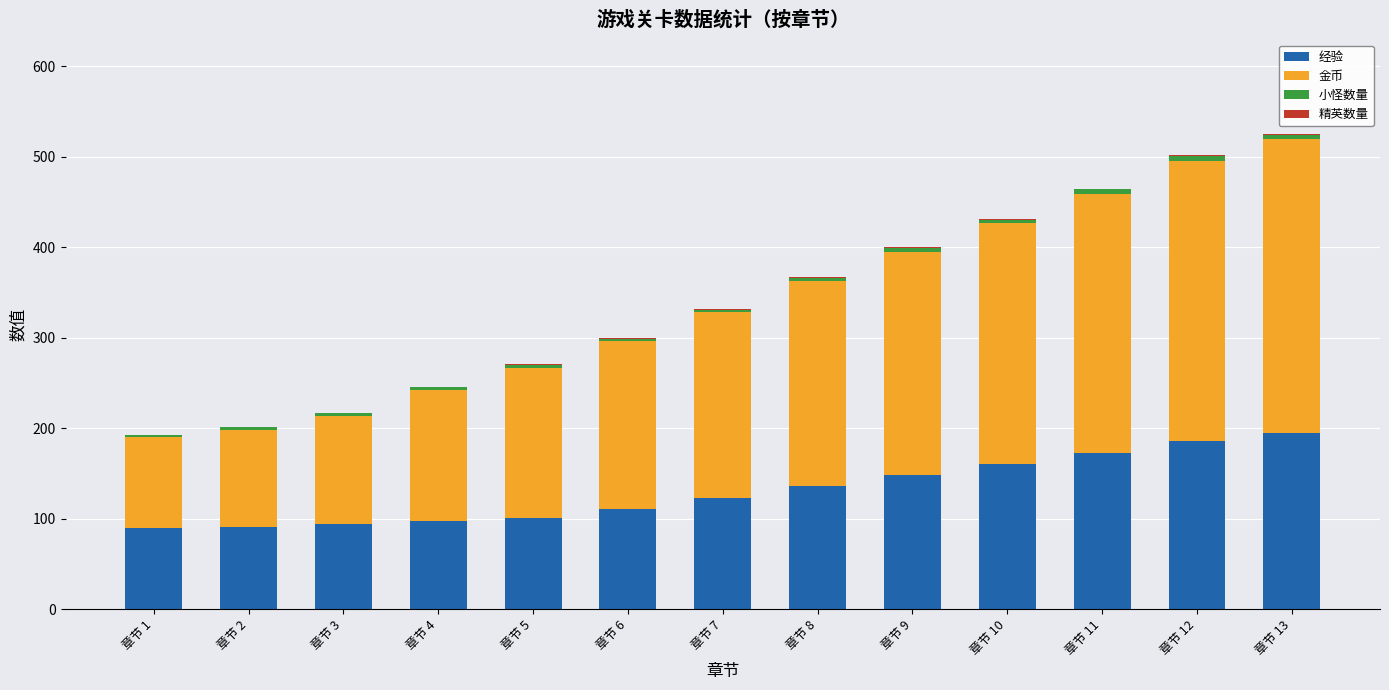

How many distinct data groups are displayed?

4